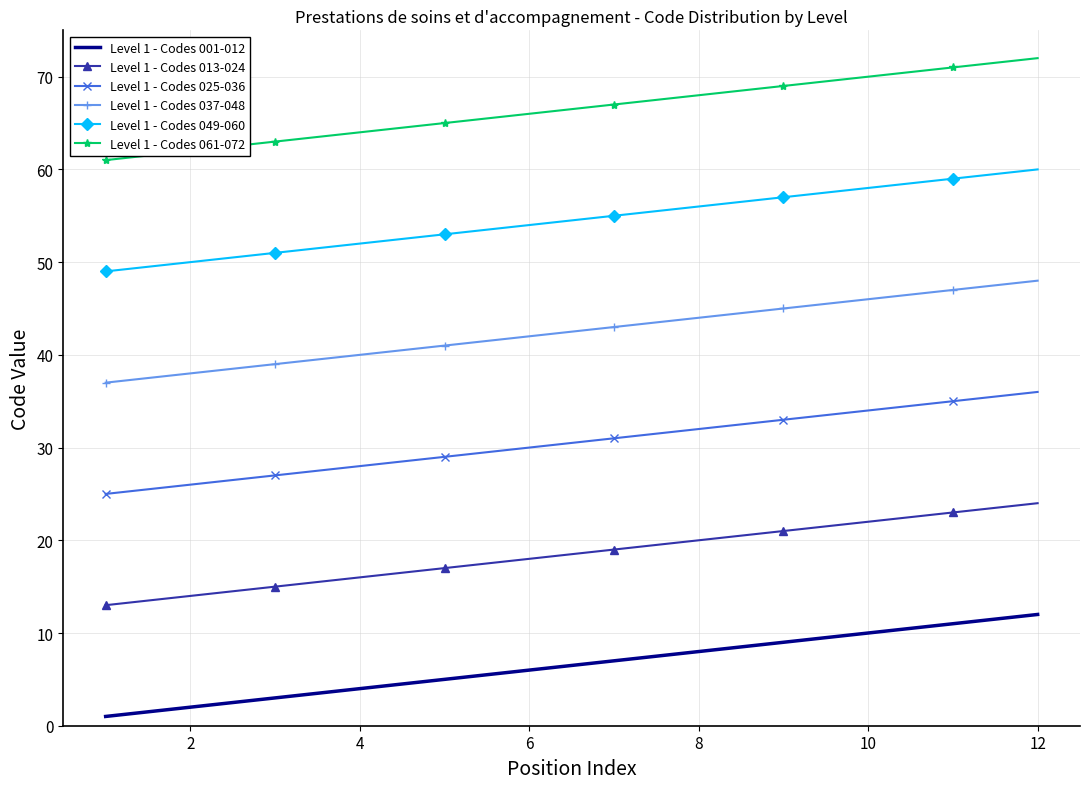

Rank the series by their maximum value, from lowest to highest.

Level 1 - Codes 001-012, Level 1 - Codes 013-024, Level 1 - Codes 025-036, Level 1 - Codes 037-048, Level 1 - Codes 049-060, Level 1 - Codes 061-072